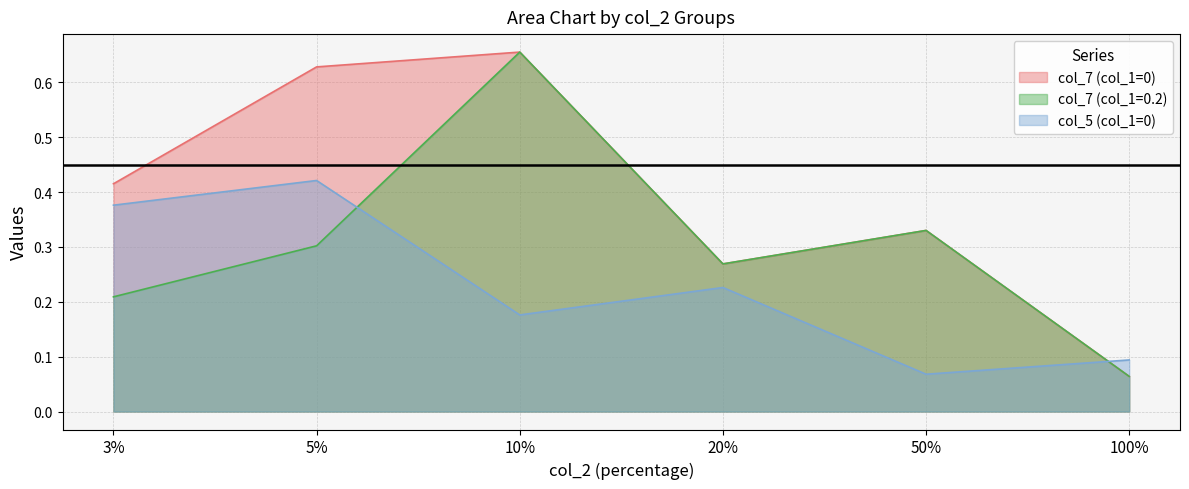

The col_7 (col_1=0.2) series shows 0.0 at 100%. True or false?

False